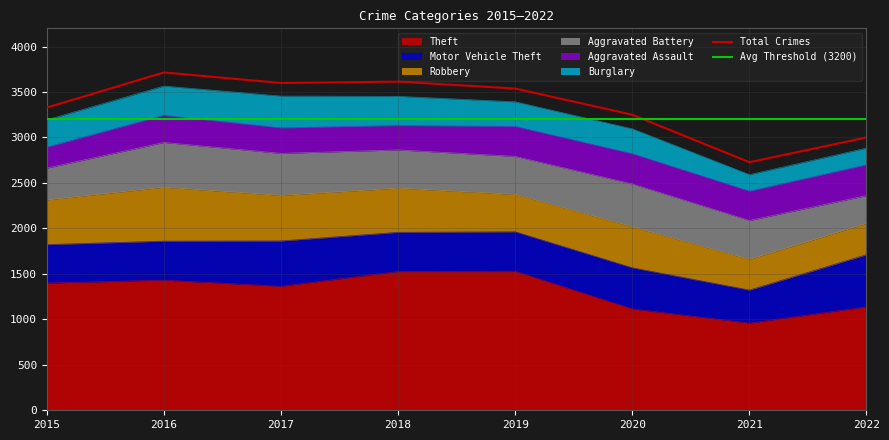

Between which two adjacent categories do Total Crimes and Avg Threshold (3200) first intersect?

2020 and 2021